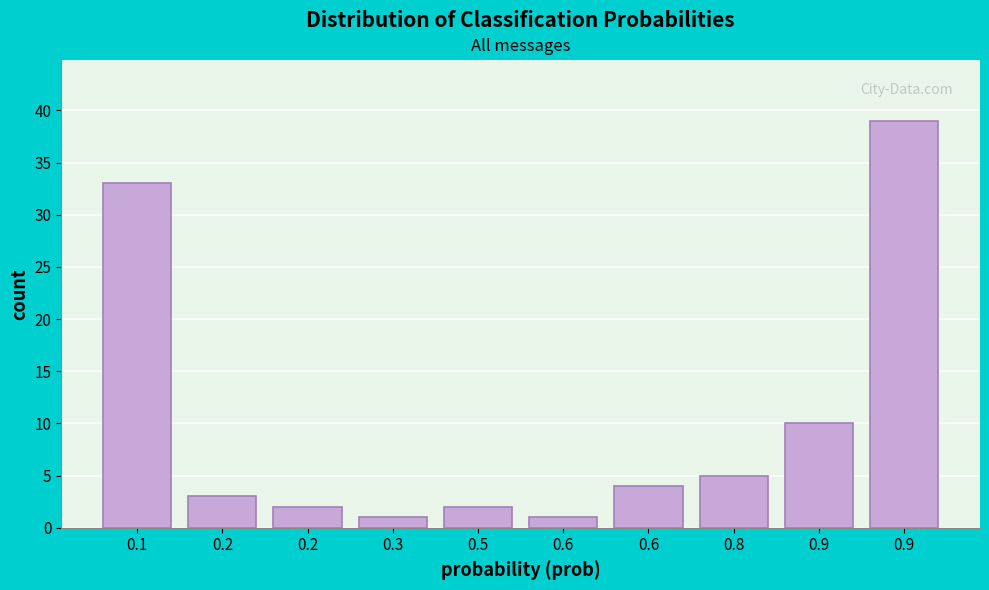

Are the bars horizontal?

No